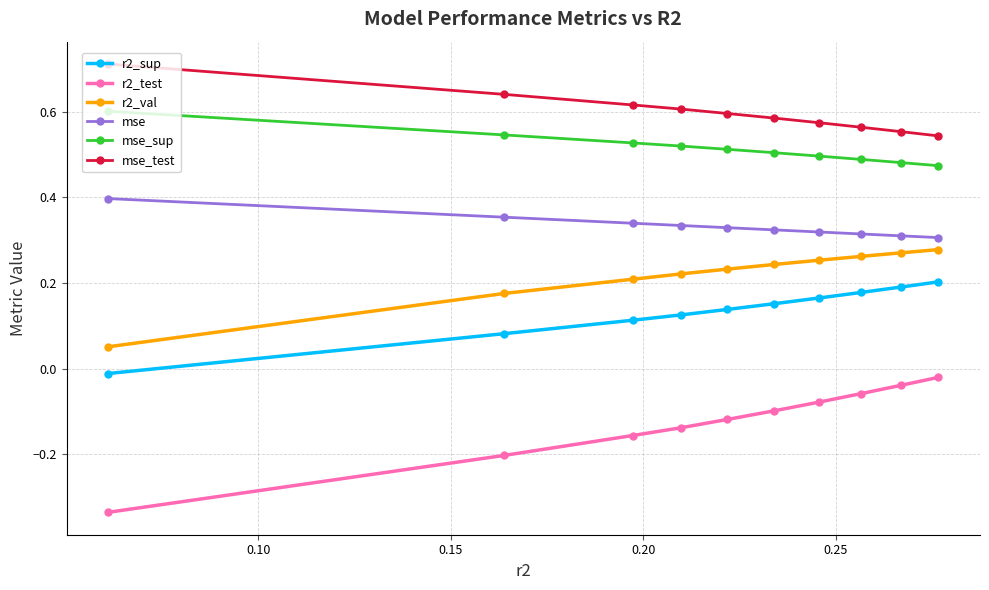

At how many categories does at least one series exceed 0?

10